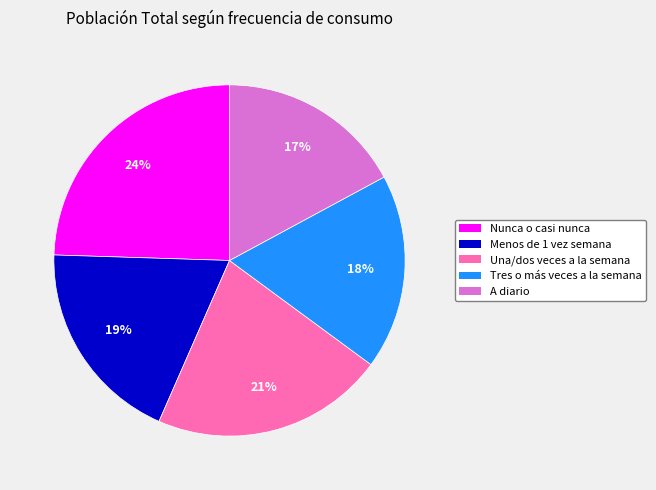

Do Nunca o casi nunca and A diario together represent more than half of the pie?

No